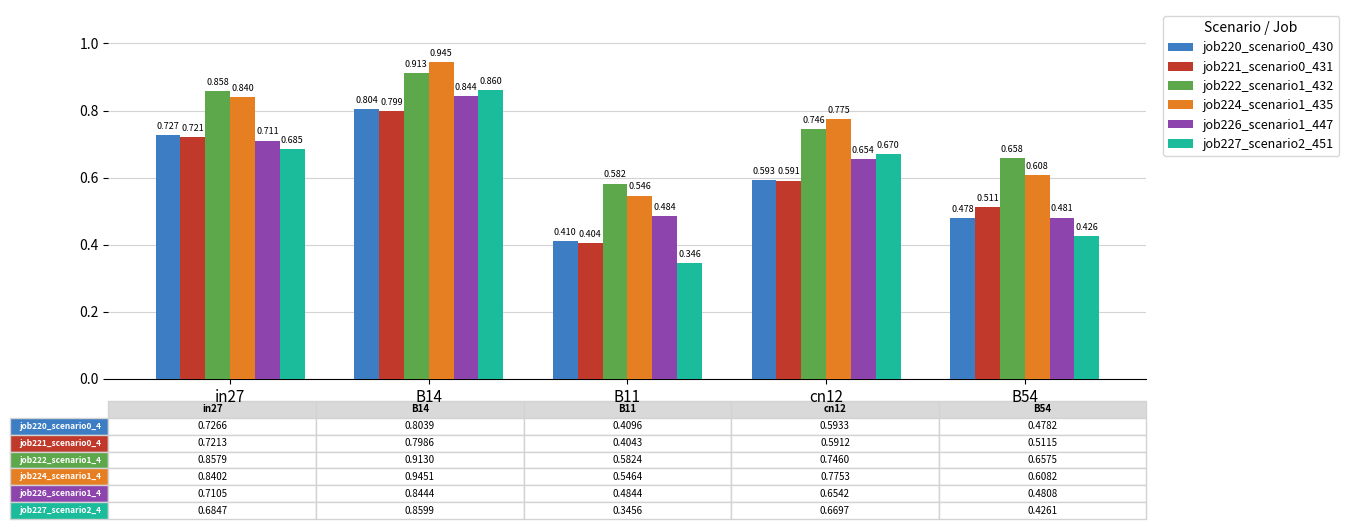

What is the label of the 1st bar from the left?

in27